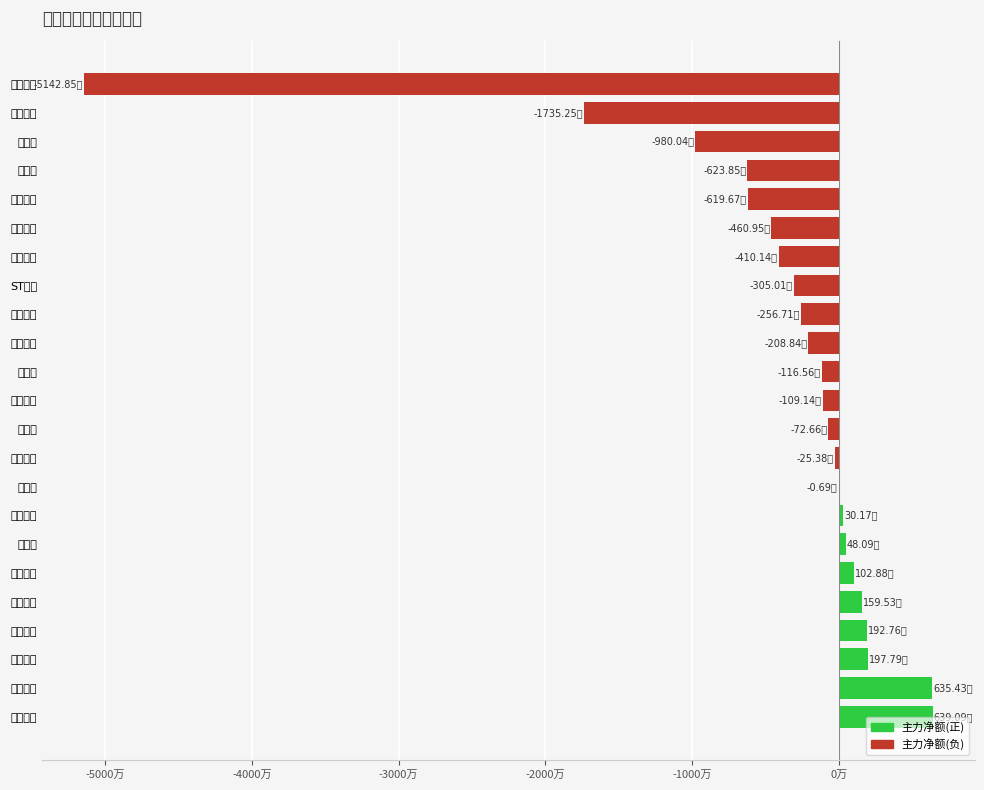

Count the number of values greater than -1091398.

11